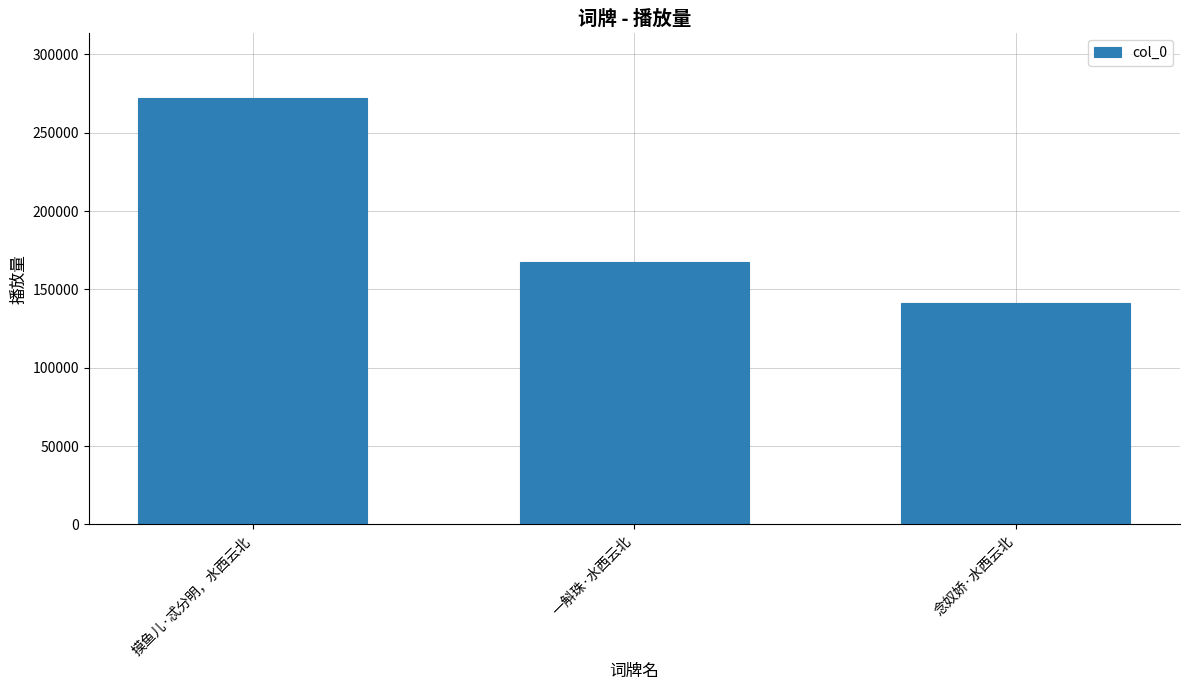

What is the label of the 2nd bar from the right?

一斛珠·水西云北